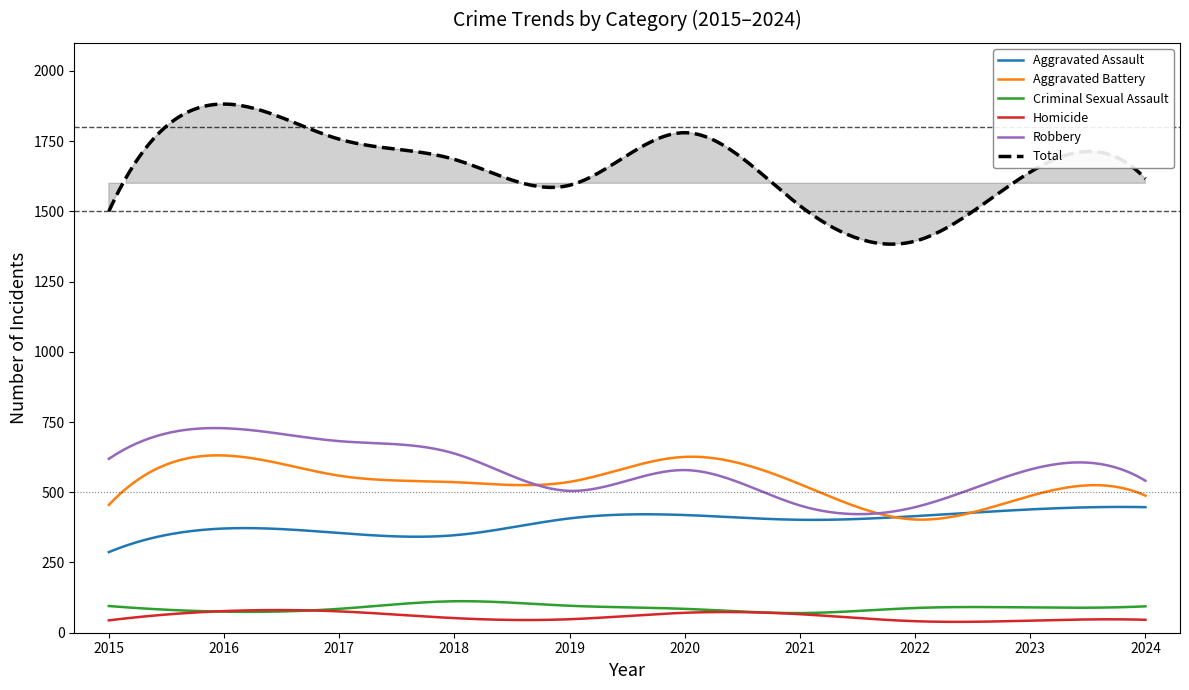

What is the difference between the highest and lowest values at 2020?

1709